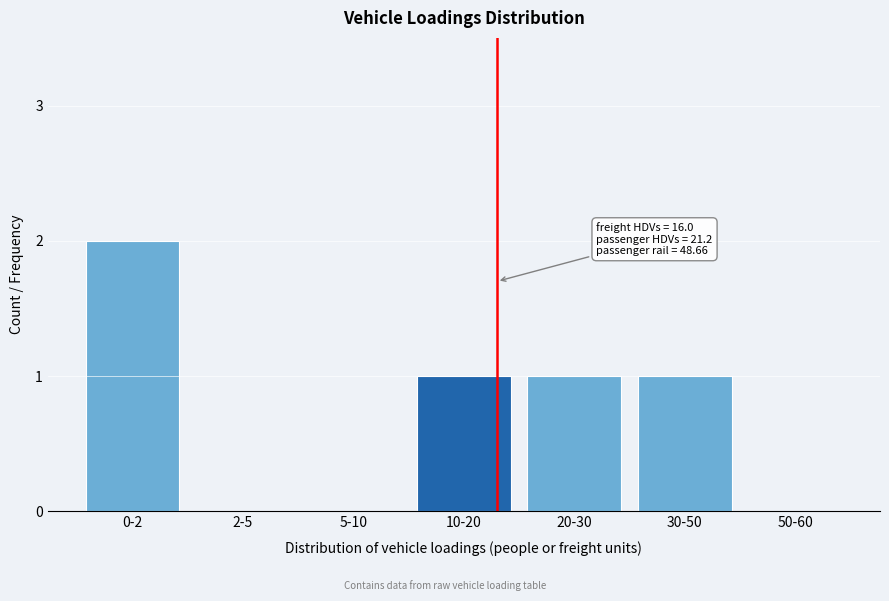

Reading left to right, transcribe all the data shown in this chart.

0-2=2	2-5=0	5-10=0	10-20=1	20-30=1	30-50=1	50-60=0